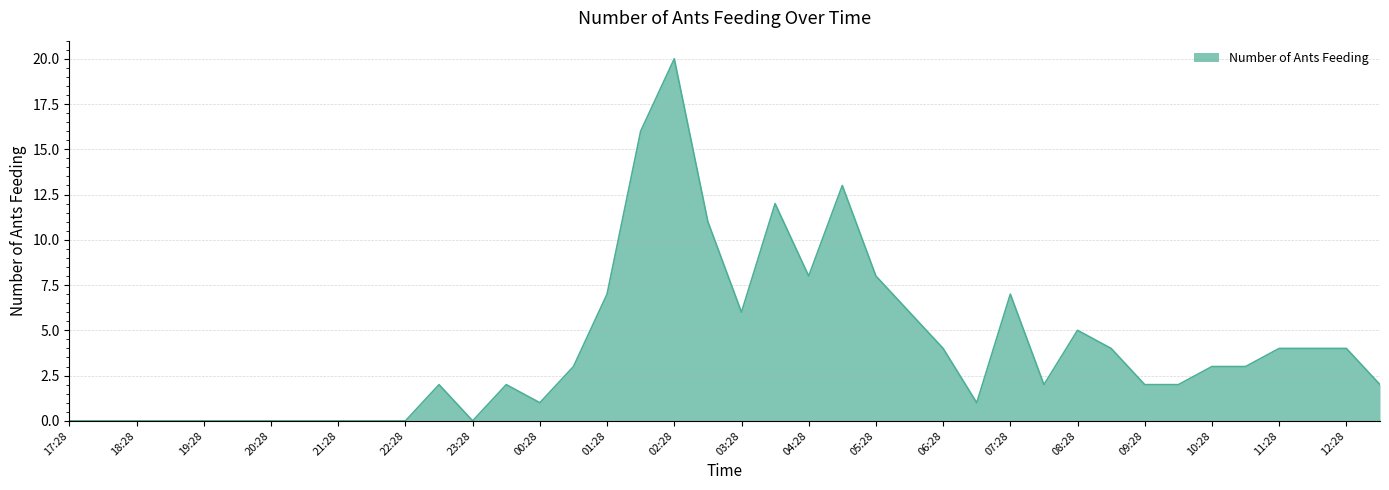

How many values are below 3?

20